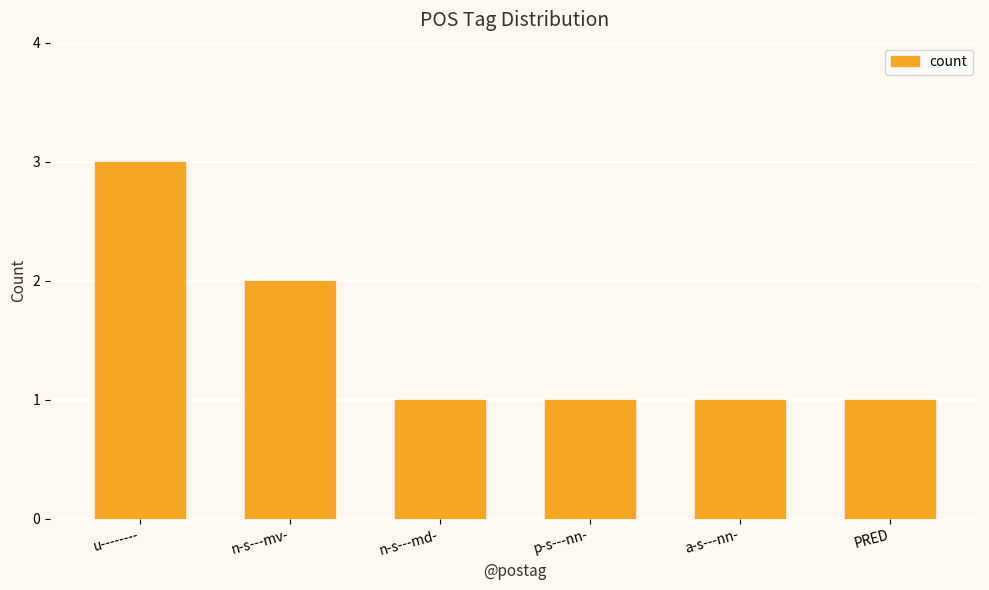

Reading left to right, extract all data points from this chart.

u--------=3	n-s---mv-=2	n-s---md-=1	p-s---nn-=1	a-s---nn-=1	PRED=1